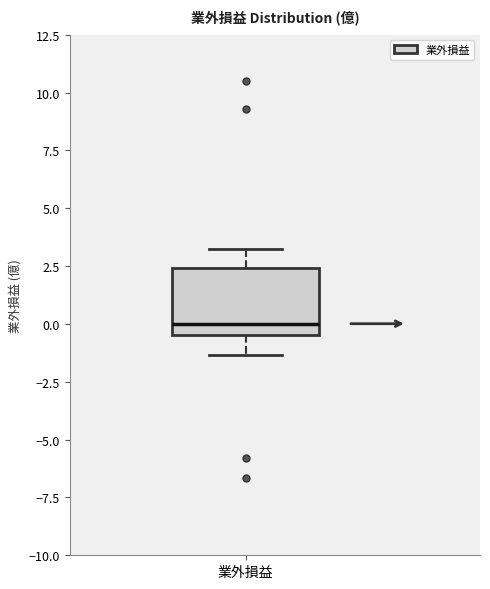

Transcribe this box plot: give where the median line is, the range the box spans, and where the two whiskers end, as read against the y-axis. The values are not printed on the chart, so give them approximately, as read against the axis.

median 0.0, box -0.5 to 2.5, whiskers -1.5 to 3.0